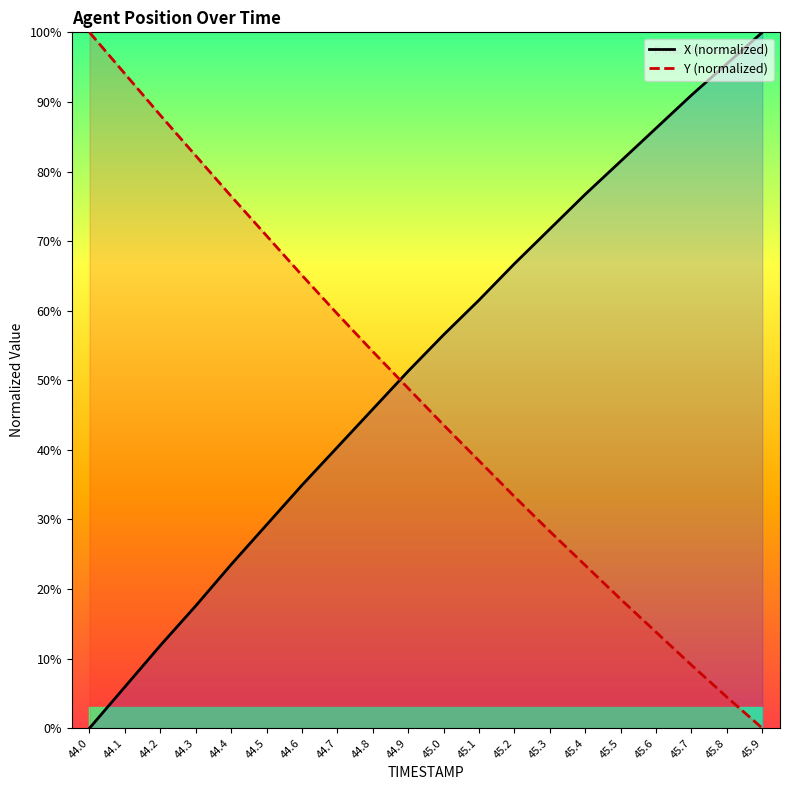

Is the value of X (normalized) at 44.1 greater than the value of Y (normalized) at 45.6?

No